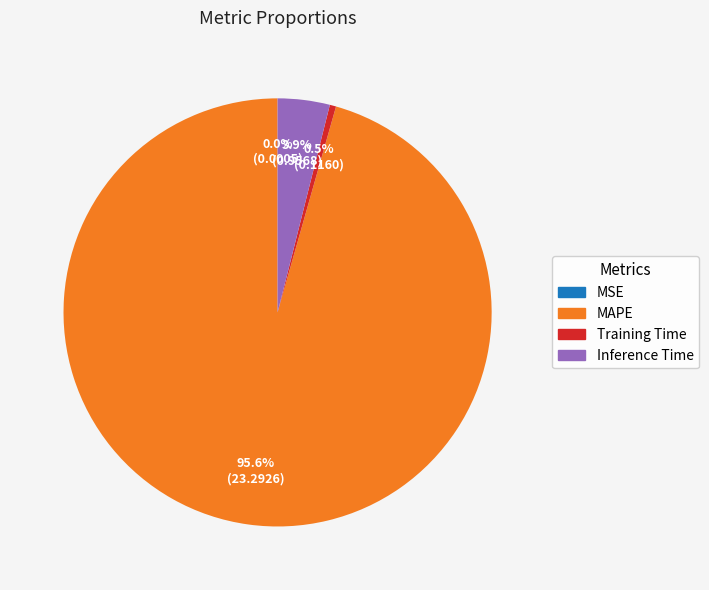

To the nearest percent, what portion does Inference Time represent?

4%